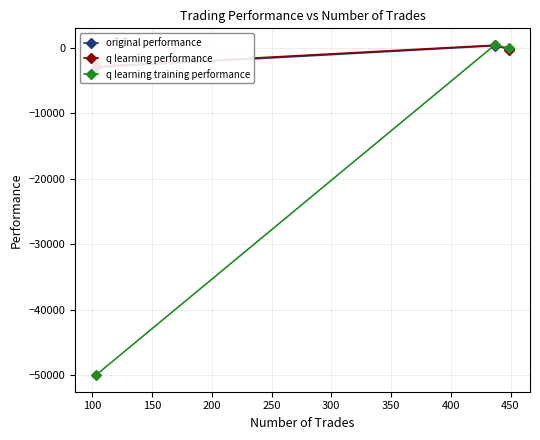

Which series has the largest range (max minus min)?

q learning training performance